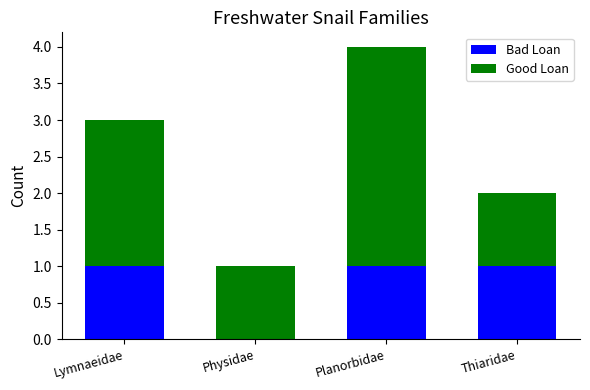

The value of Bad Loan at Lymnaeidae is 0. True or false?

False